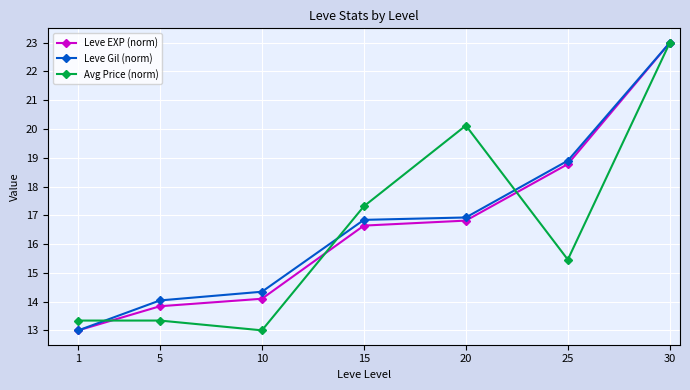

Reading left to right, extract all data points from this chart.

Leve EXP (norm): 13.0	13.8	14.1	16.6	16.8	18.8	23.0
Leve Gil (norm): 13.0	14.0	14.3	16.8	16.9	18.9	23.0
Avg Price (norm): 13.3	13.3	13.0	17.3	20.1	15.5	23.0